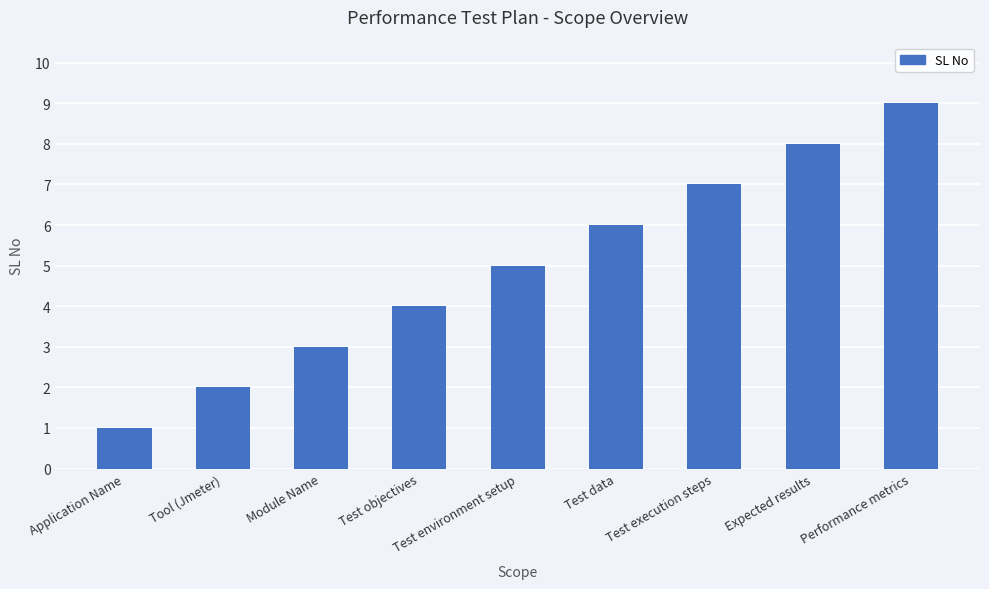

What is the difference between the maximum and second lowest values?

7